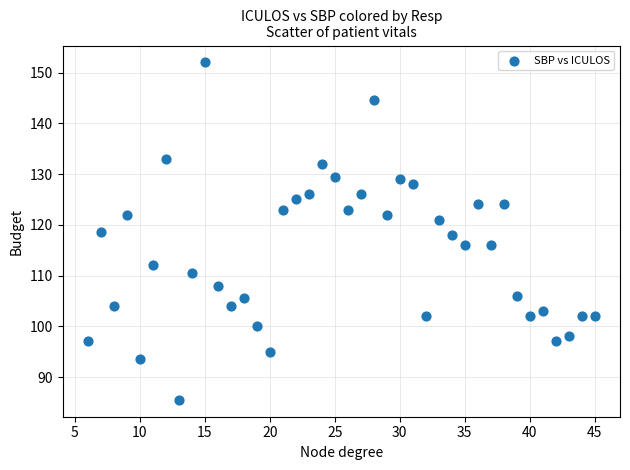

What is the range of Y values (max minus min)?

66.5